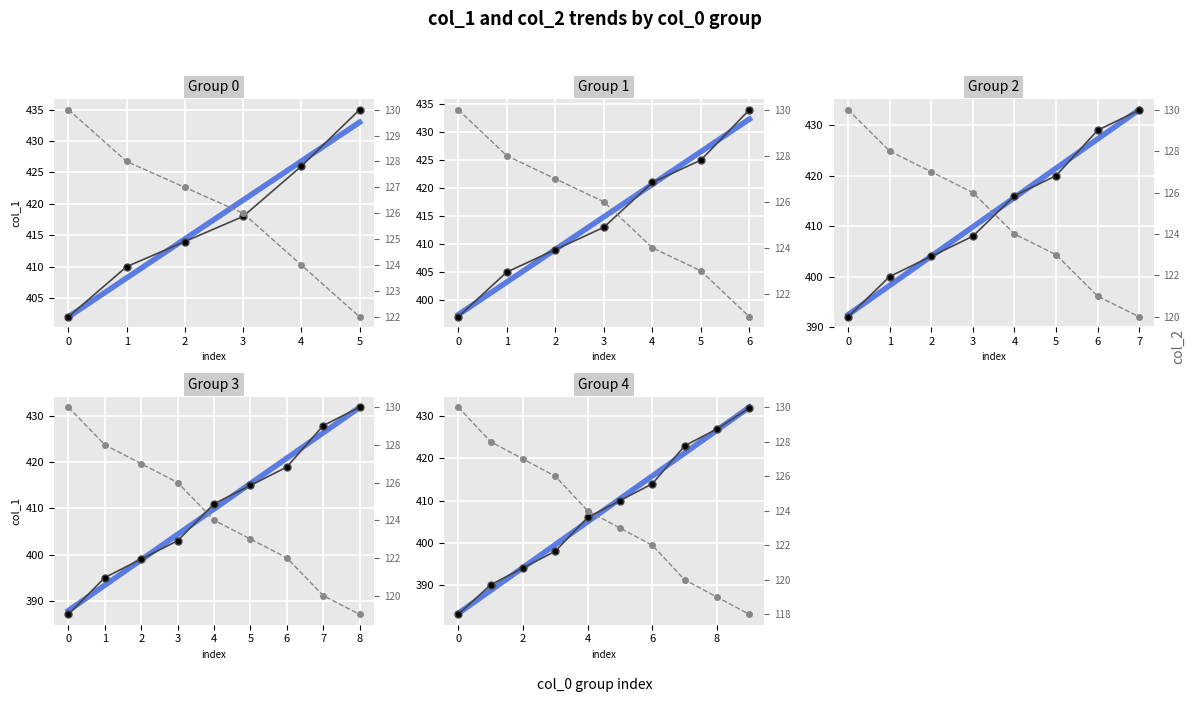

True or false: col_2 and col_1 intersect in this chart.

False